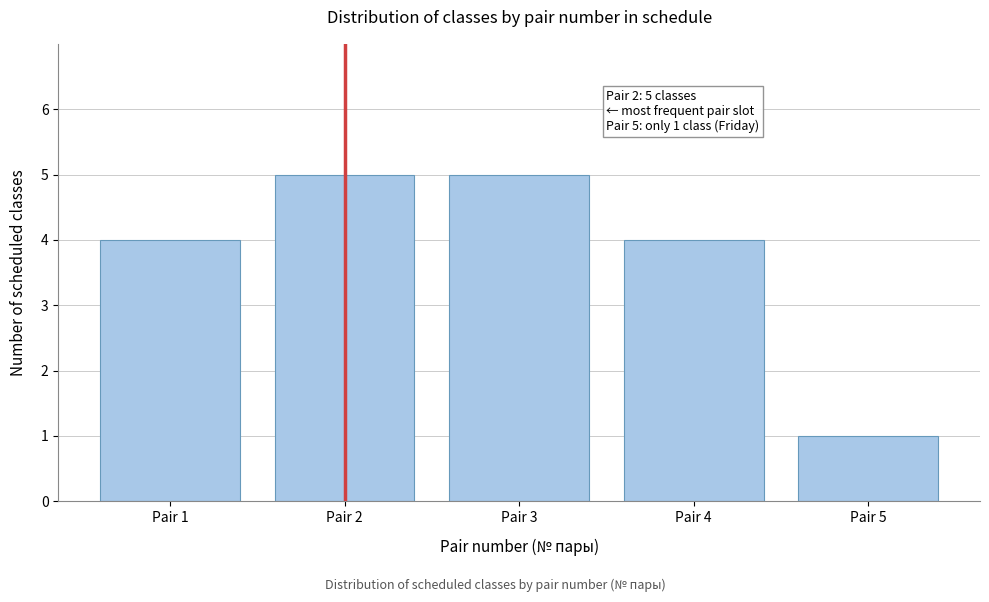

Reading right to left, transcribe all the data shown in this chart.

1	4	5	5	4